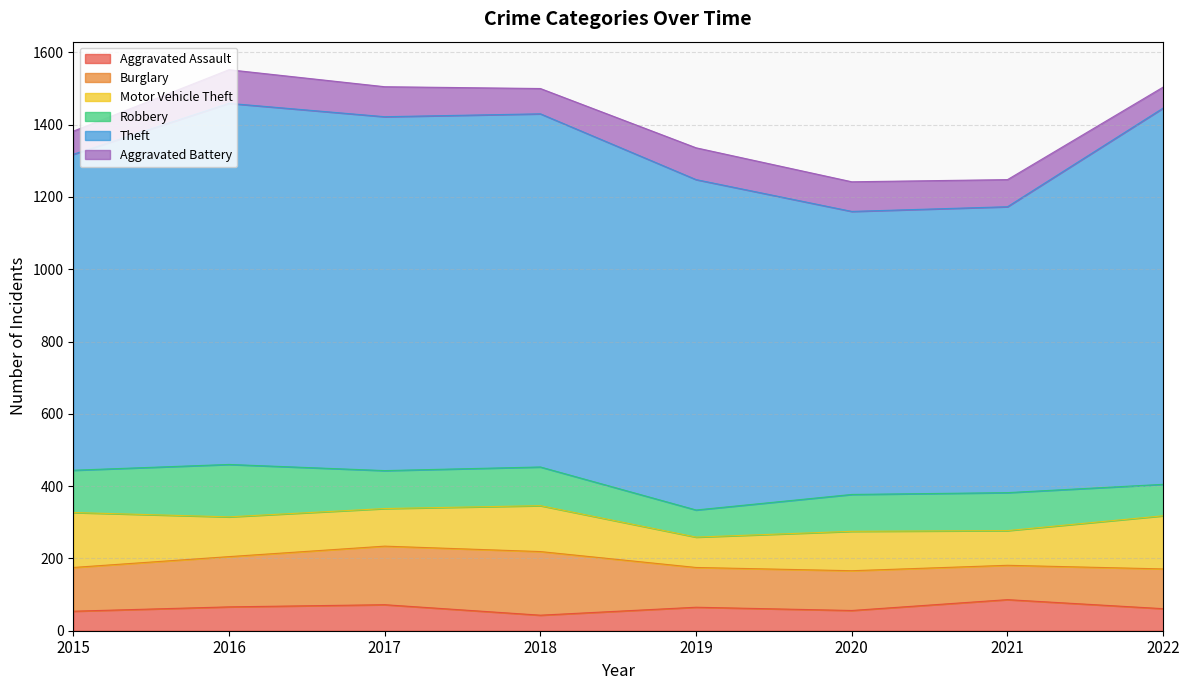

Is the value of Robbery at 2017 greater than the value of Burglary at 2020?

No